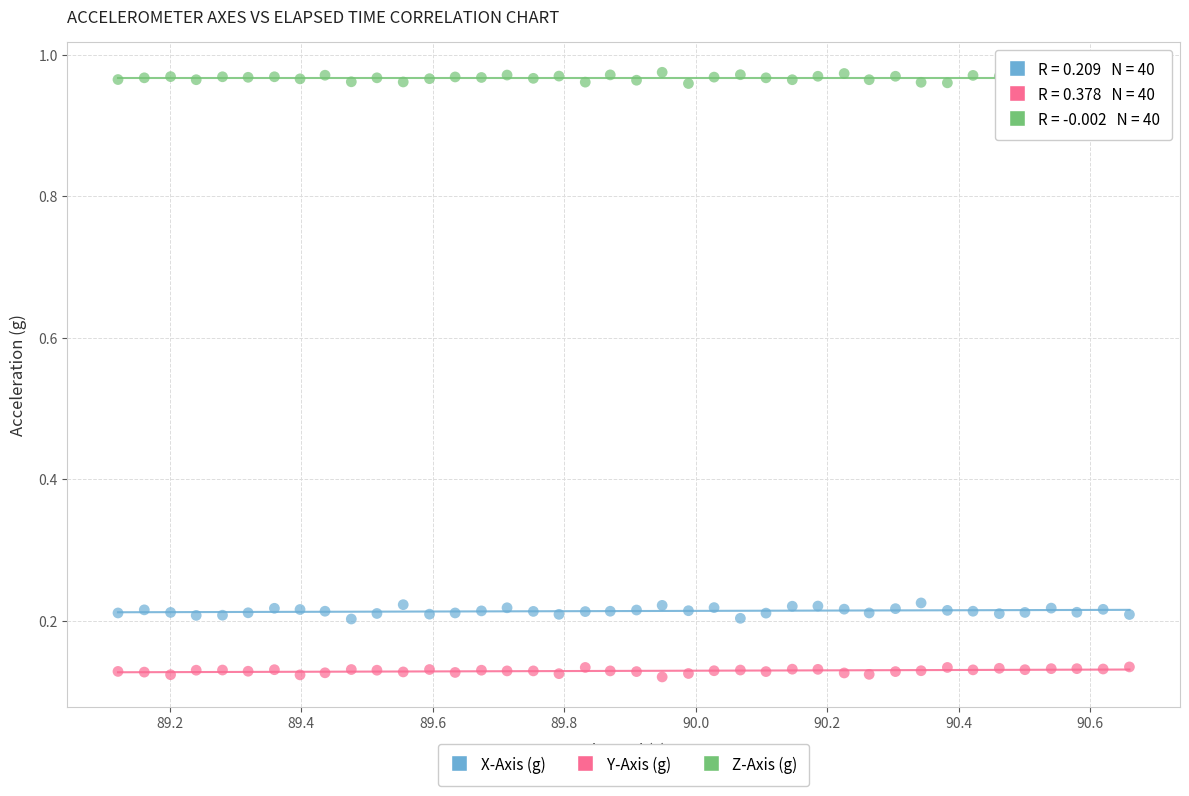

Which series reaches the minimum Y coordinate?

Y-Axis (g)